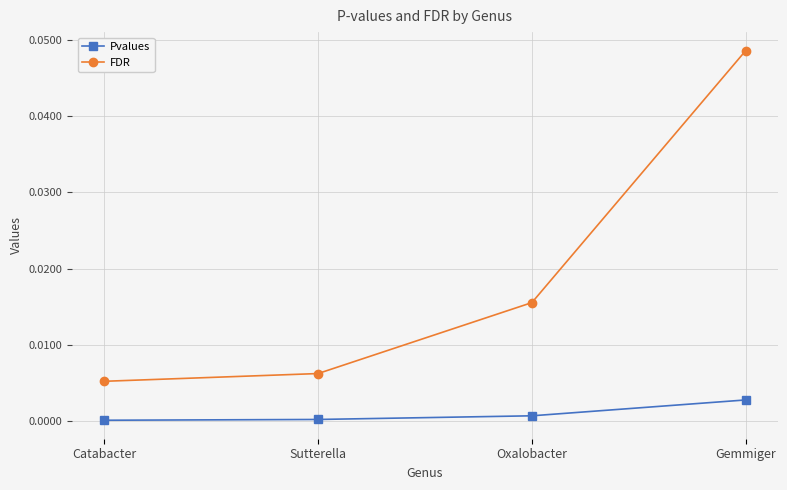

Which series has the largest total across all categories?

FDR